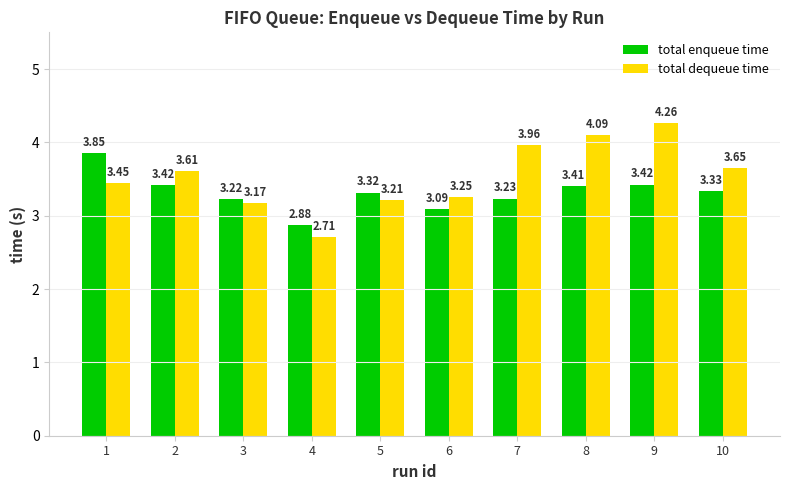

List the series in order of their peak value, highest first.

total dequeue time, total enqueue time